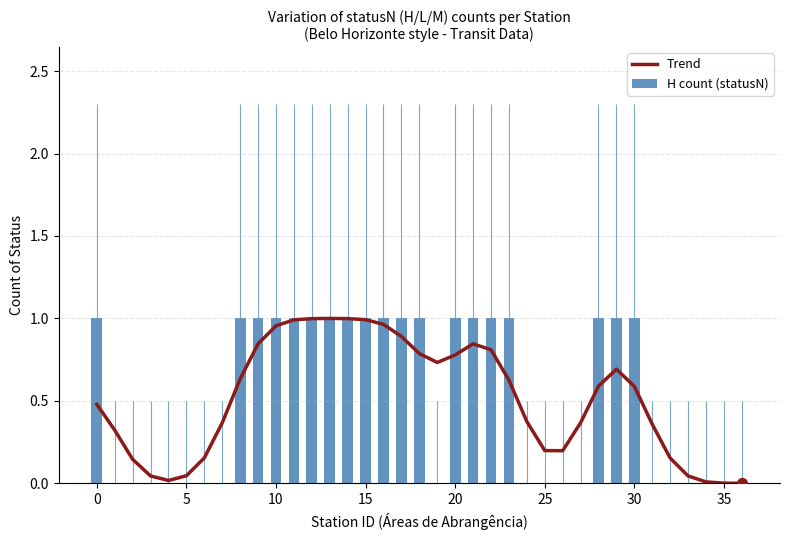

Which series has the largest total across all categories?

Trend